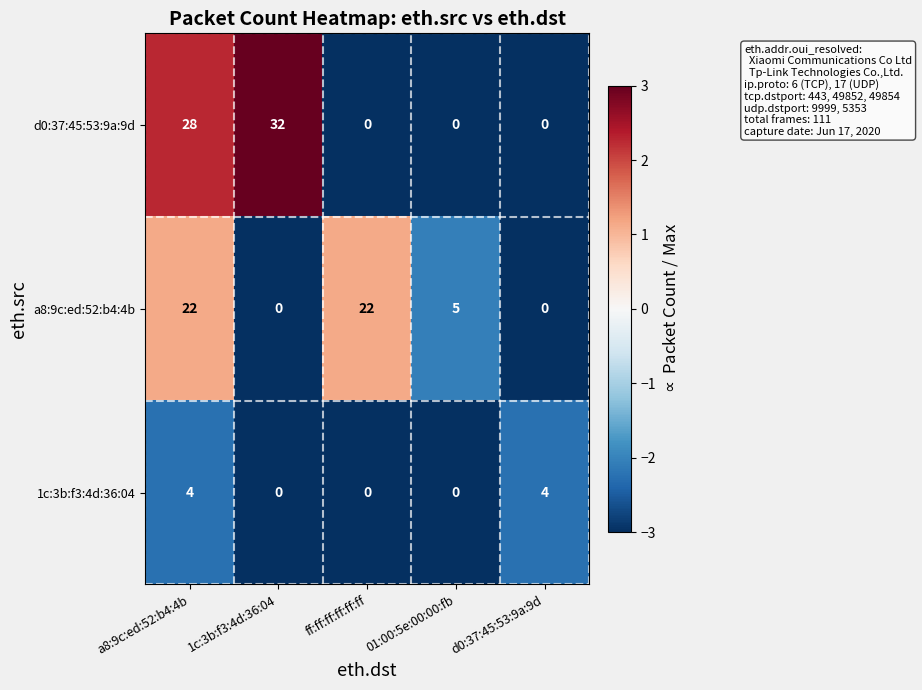

Reading left to right, what are all the values shown in this chart?

d0:37:45:53:9a:9d: 28	32	0	0	0
a8:9c:ed:52:b4:4b: 22	0	22	5	0
1c:3b:f3:4d:36:04: 4	0	0	0	4